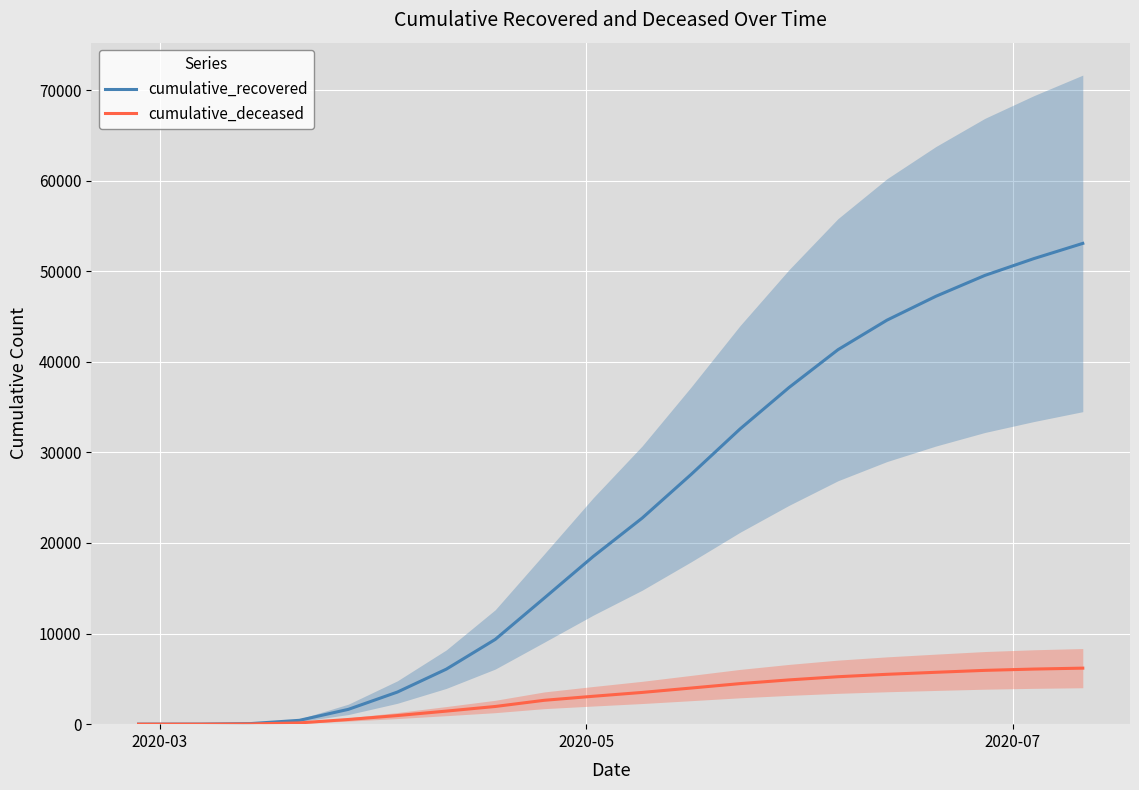

What is the maximum value for cumulative_recovered?

53070